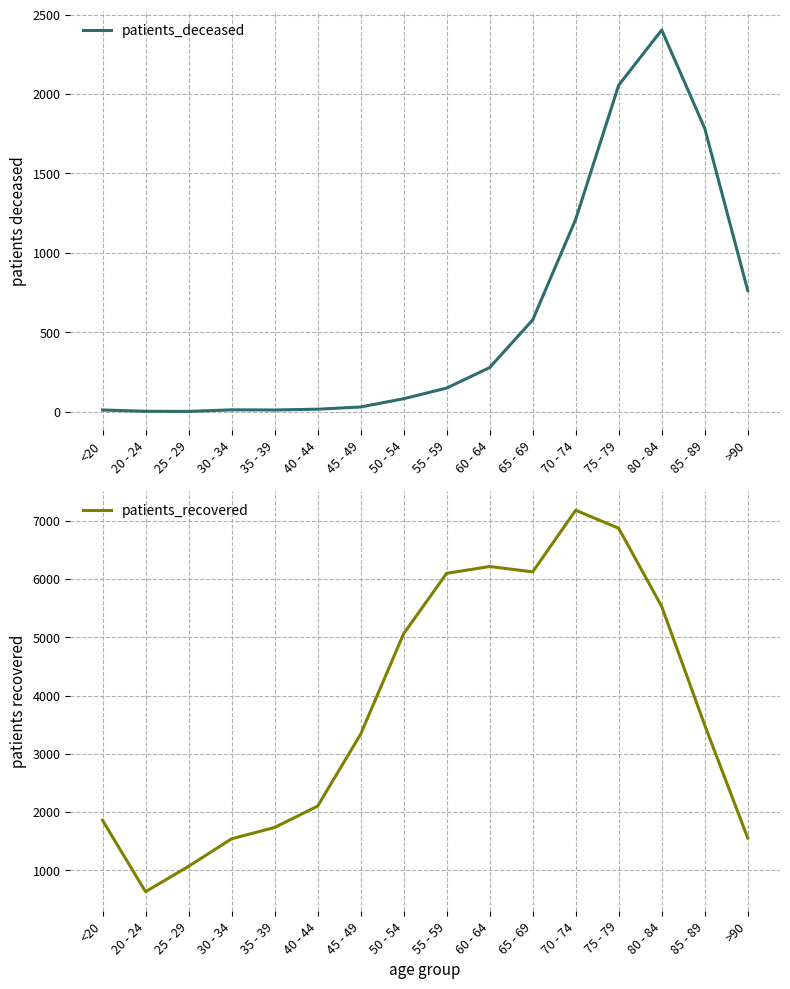

What are all the series names shown in the legend?

patients_deceased, patients_recovered